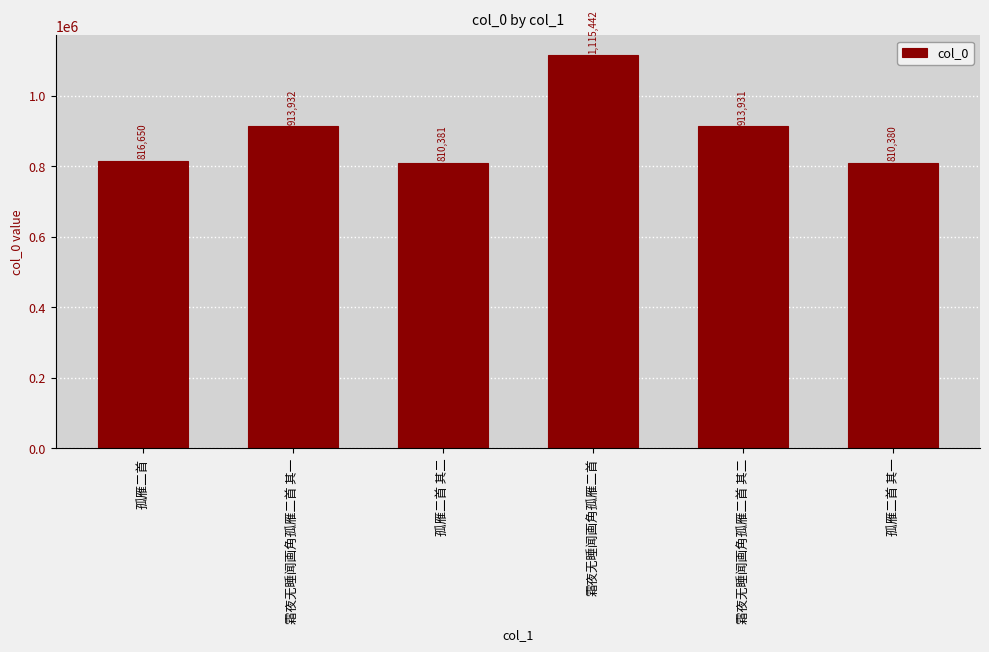

List the labels in order of value, largest first.

霜夜无睡闻画角孤雁二首, 霜夜无睡闻画角孤雁二首 其一, 霜夜无睡闻画角孤雁二首 其二, 孤雁二首, 孤雁二首 其二, 孤雁二首 其一